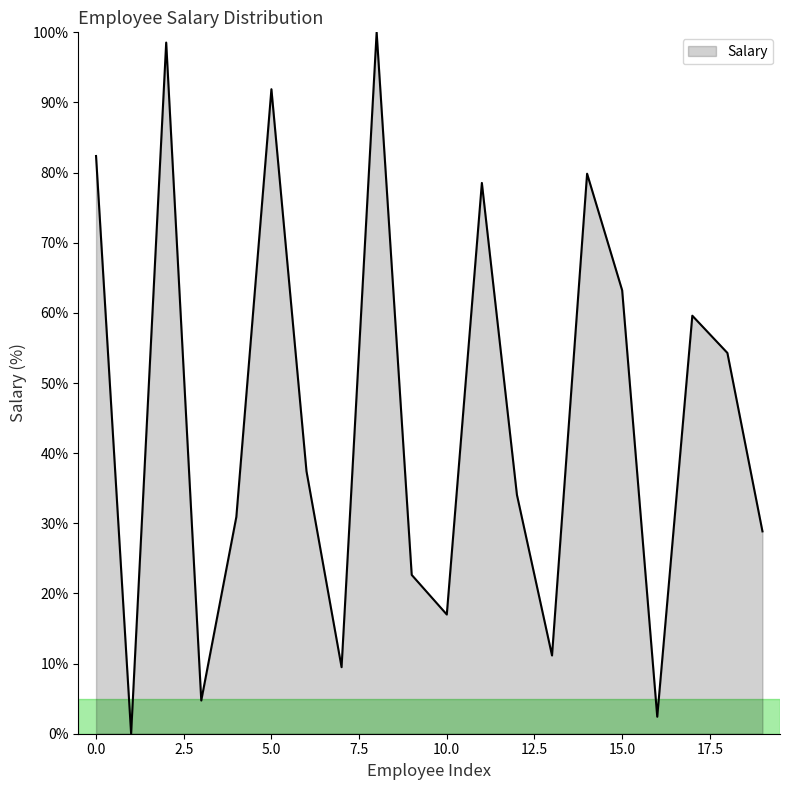

Reading right to left, list all the values displayed in this chart.

28.8	54.3	59.6	2.4	63.2	79.8	11.2	34.1	78.5	17.0	22.6	100.0	9.5	37.4	91.9	30.9	4.7	98.5	0.0	82.4